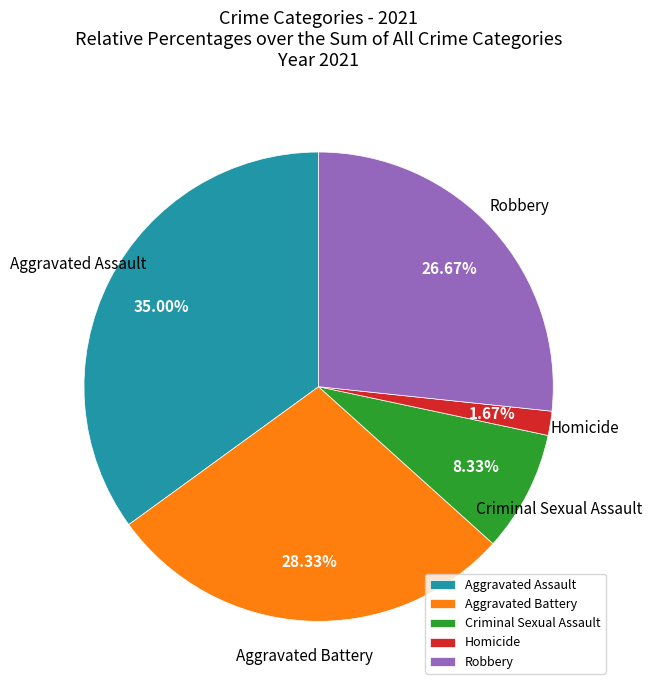

Does any single category account for the majority?

No